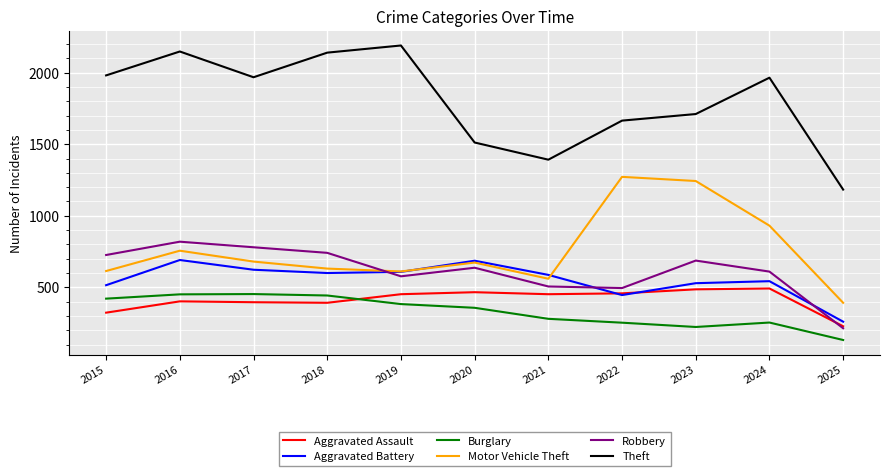

At how many categories does at least one series exceed 324?

11